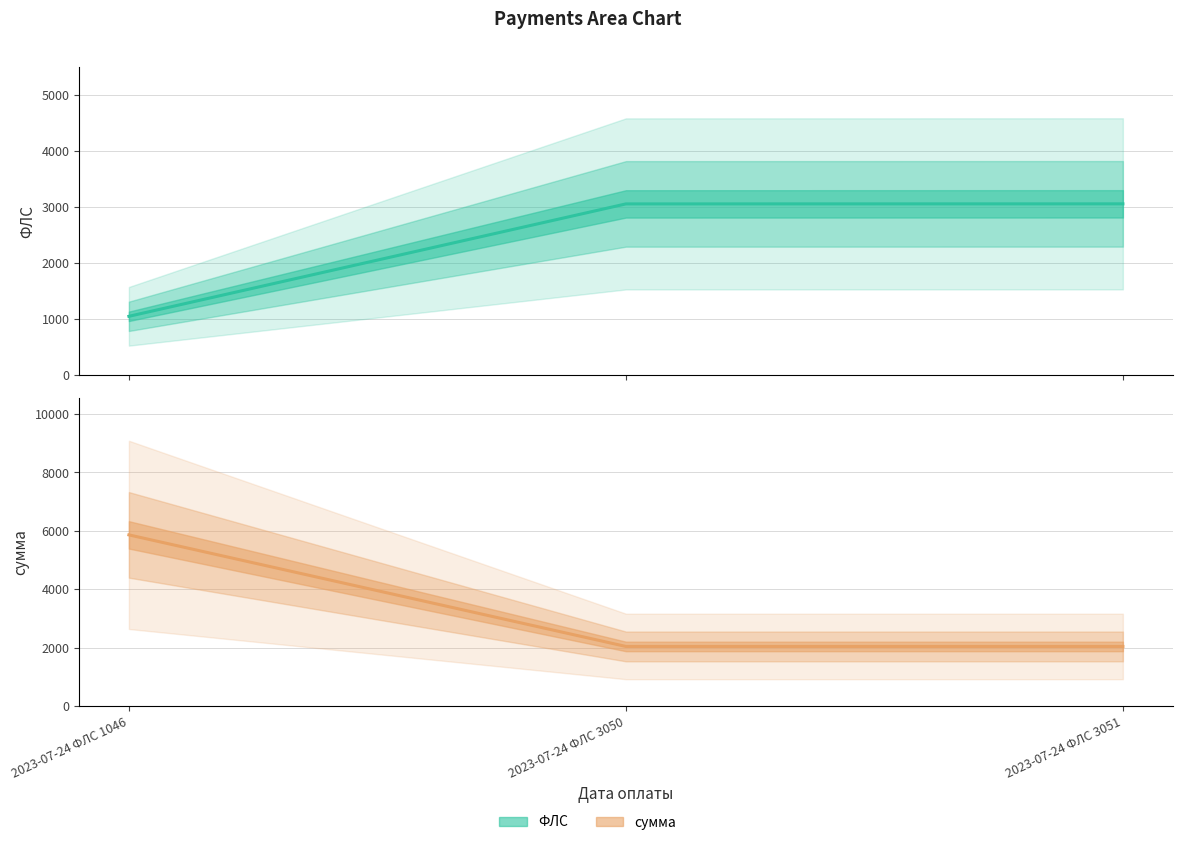

Where is сумма nearest to the value 3950?

2023-07-24 ФЛС 3050